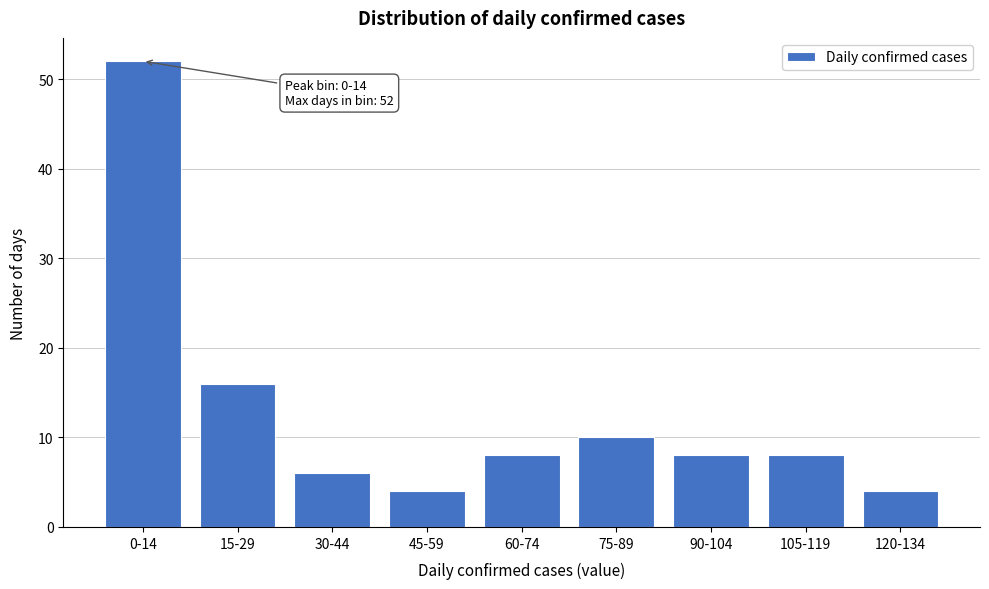

Reading right to left, what are all the values shown in this chart?

120-134=4	105-119=8	90-104=8	75-89=10	60-74=8	45-59=4	30-44=6	15-29=16	0-14=52